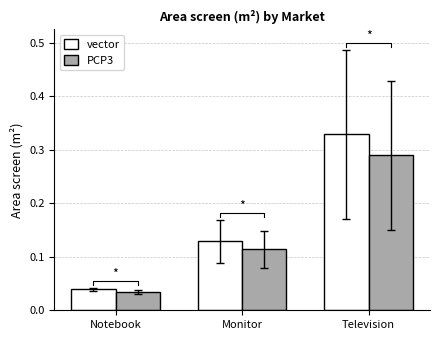

Reading left to right, list all the values displayed in this chart.

vector: Notebook=0.0	Monitor=0.1	Television=0.3
PCP3: Notebook=0.0	Monitor=0.1	Television=0.3